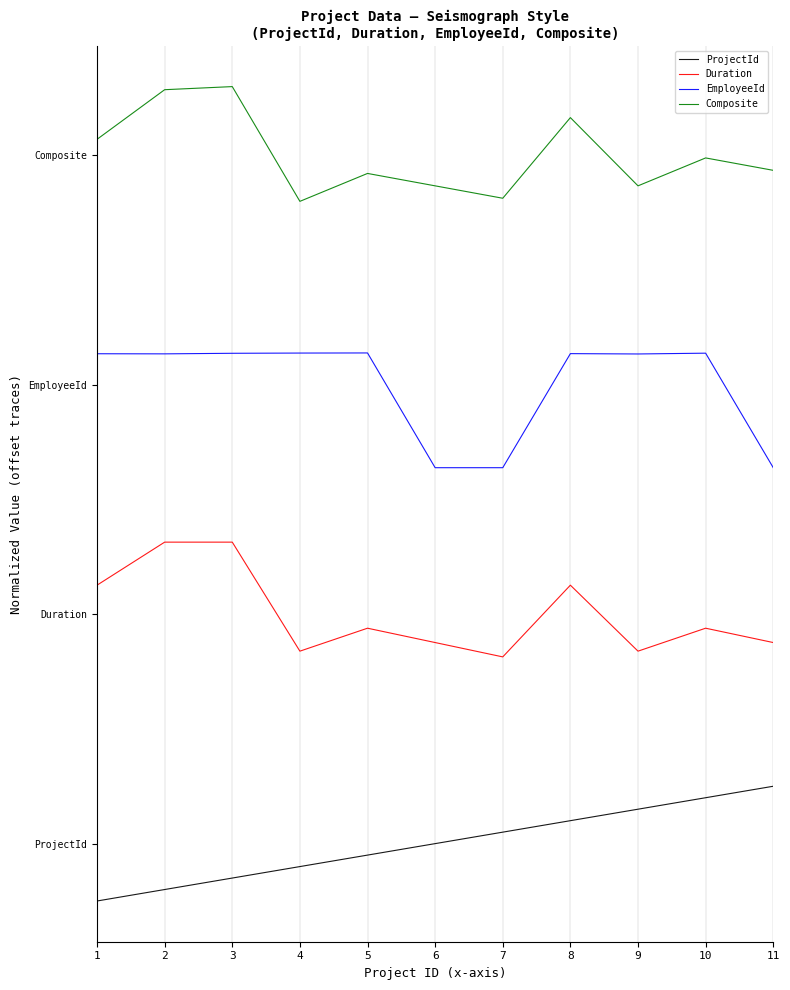

List the labels in order of EmployeeId value, largest first.

5, 4, 10, 3, 8, 1, 2, 9, 6, 7, 11